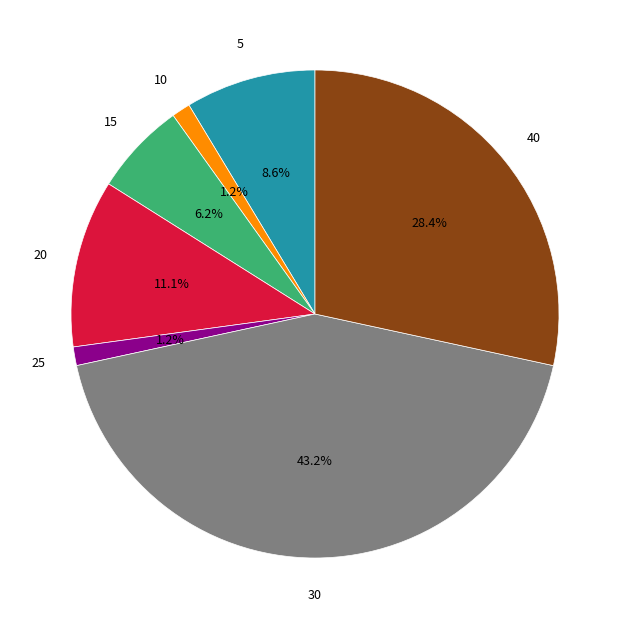

What percentage is NOT represented by 40?

71.6%